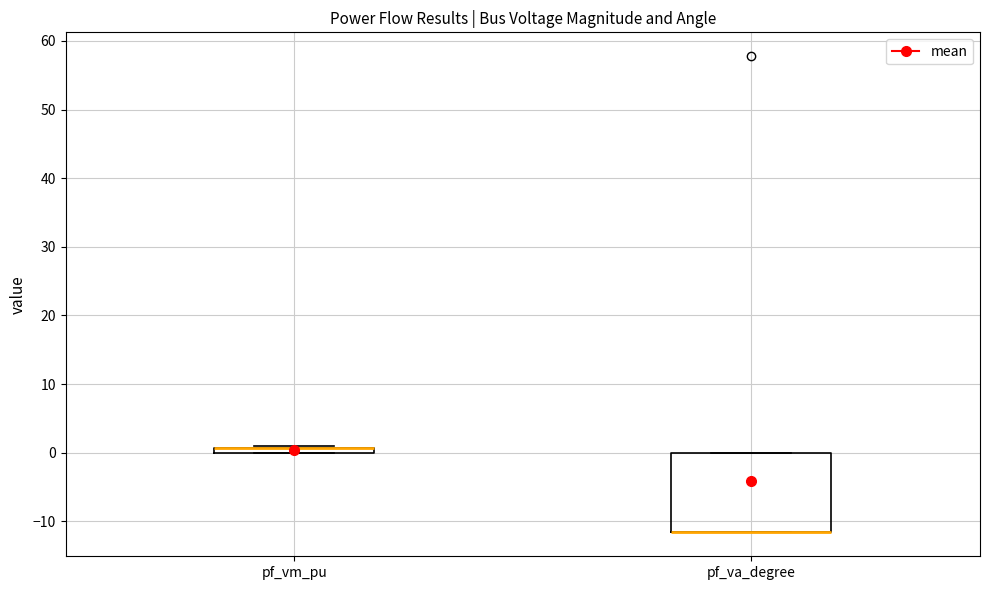

Comparing the boxes themselves (not the whiskers), which one is the tallest?

pf_va_degree